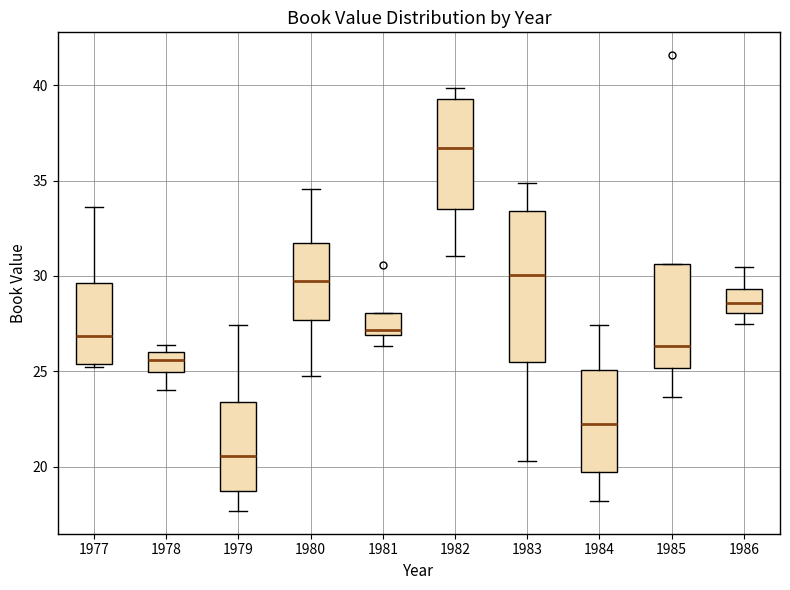

Reading left to right, read every box against the y-axis: the position of its median line, the range the box covers, and the ends of its whiskers. The values are not printed on the chart, so give them approximately, as read against the axis.

1977: median 27.0, box 25.5 to 29.5, whiskers 25.0 to 33.5
1978: median 25.5, box 25.0 to 26.0, whiskers 24.0 to 26.5
1979: median 20.5, box 18.5 to 23.5, whiskers 17.5 to 27.5
1980: median 29.5, box 27.5 to 31.5, whiskers 25.0 to 34.5
1981: median 27.0 (just above the box's lower edge), box 27.0 to 28.0, whiskers 26.5 to 28.0
1982: median 36.5, box 33.5 to 39.5, whiskers 31.0 to 40.0
1983: median 30.0, box 25.5 to 33.5, whiskers 20.5 to 35.0
1984: median 22.5, box 19.5 to 25.0, whiskers 18.0 to 27.5
1985: median 26.5, box 25.0 to 30.5, whiskers 23.5 to 30.5
1986: median 28.5, box 28.0 to 29.5, whiskers 27.5 to 30.5